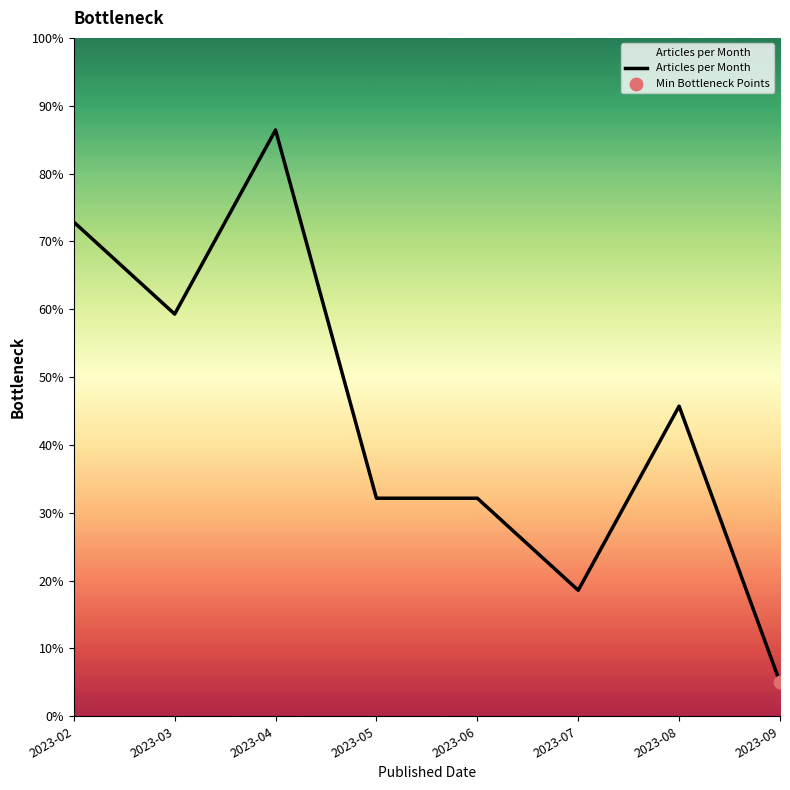

What is the change in value from 2023-06 to 2023-08?

+13.6